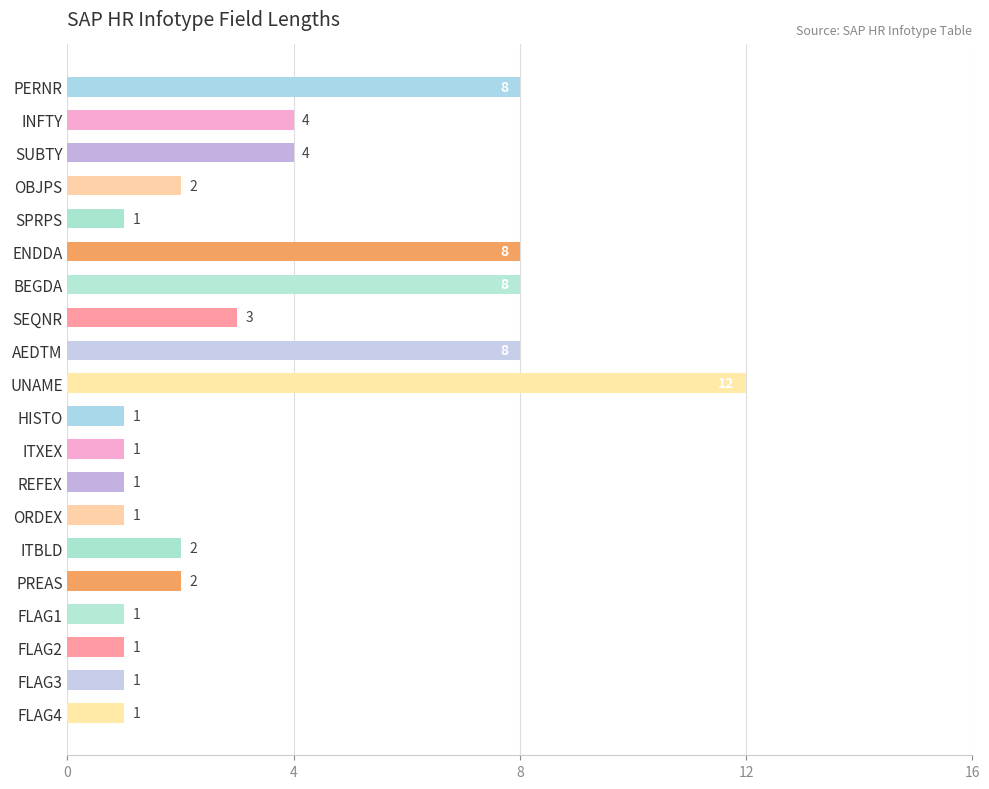

What is the ratio of the value at FLAG1 to the value at SEQNR?

0.3